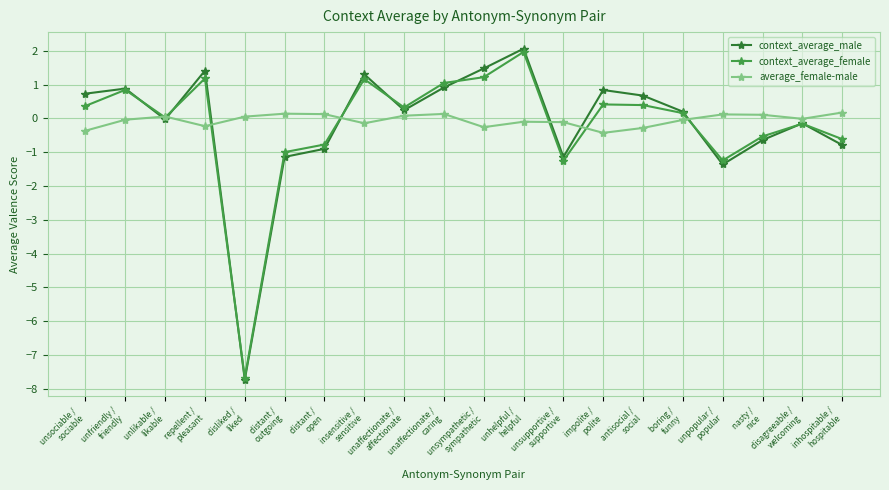

Where does the context_average_male series first go above 0?

unsociable /
sociable